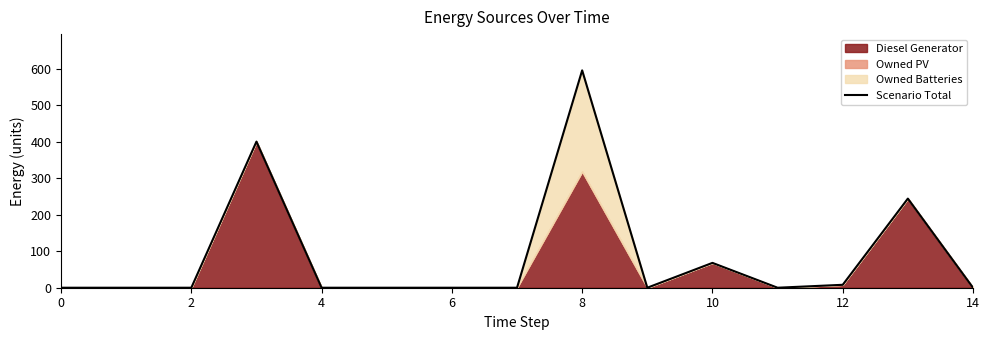

Which label corresponds to the largest value in the chart?

8